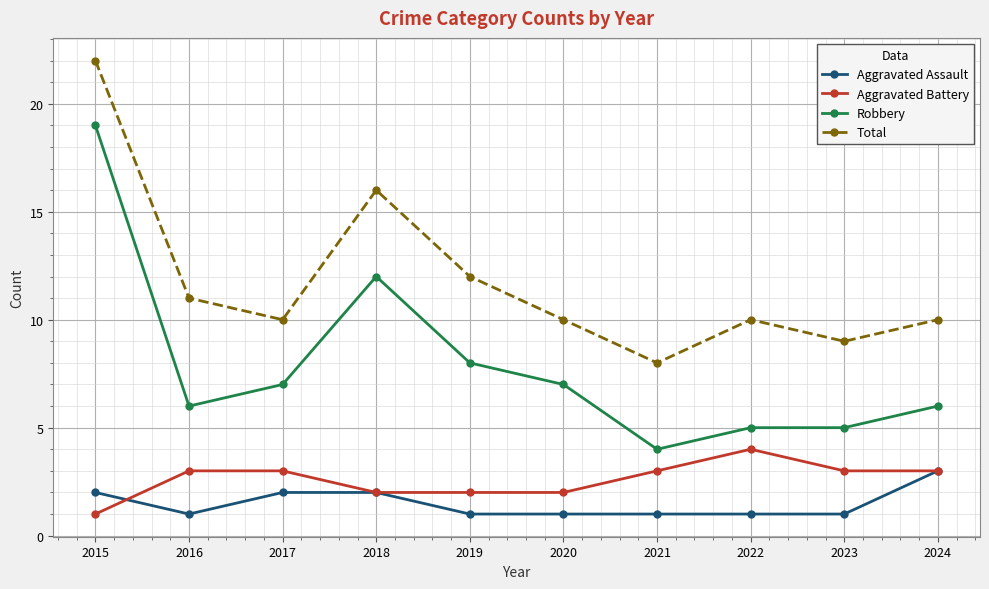

What is the minimum value shown in the chart?

1